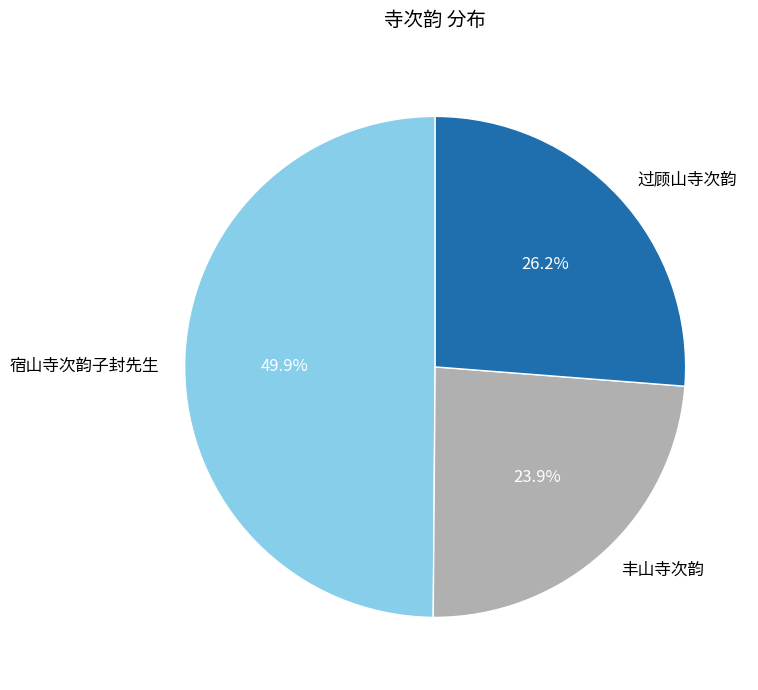

What is the total percentage of 过顾山寺次韵 and 宿山寺次韵子封先生?

76.1%